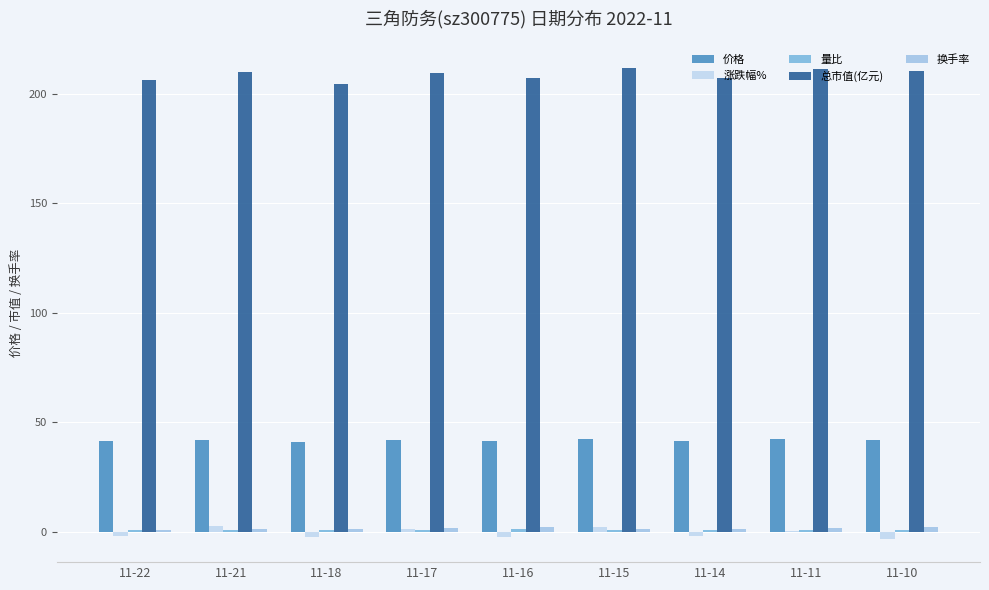

True or false: 量比 has a value of 0.9 at 11-21.

True